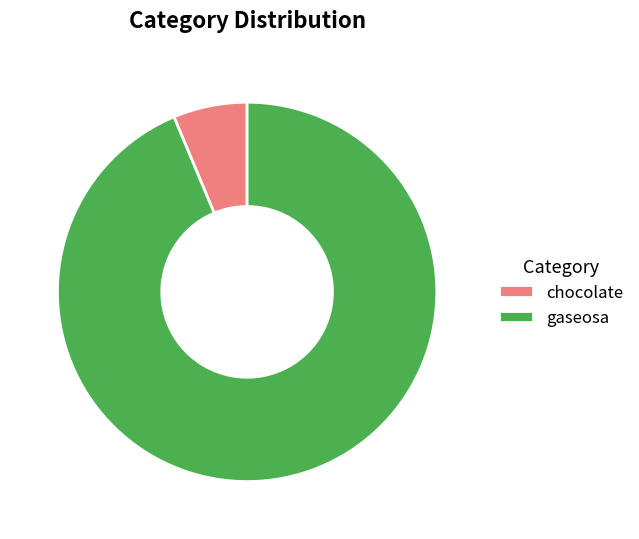

Does chocolate account for over 50% of the chart?

No